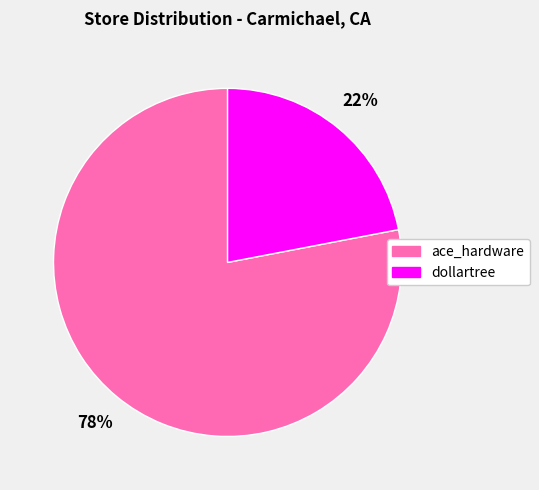

Between ace_hardware and dollartree, which is larger?

ace_hardware